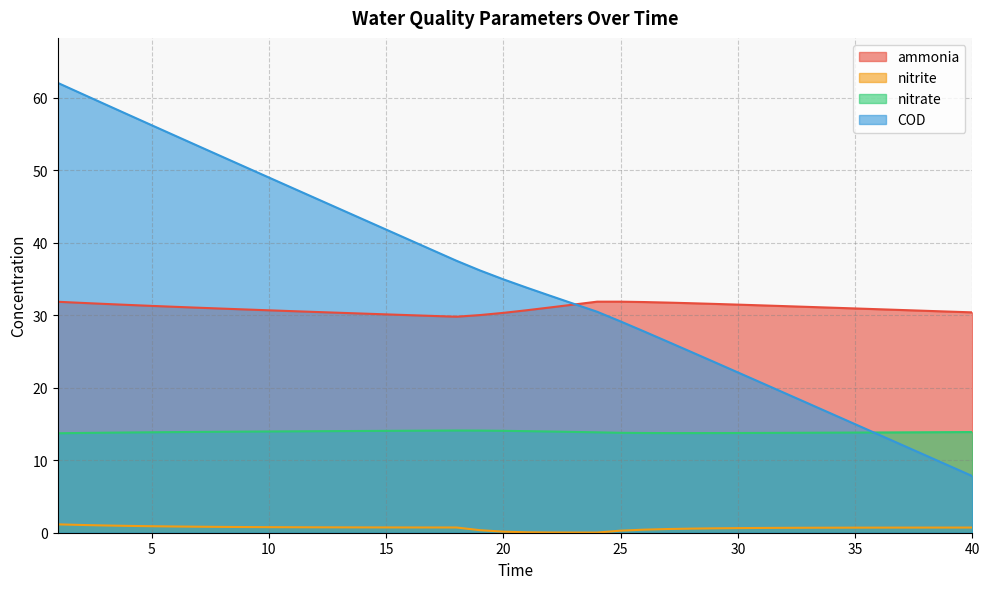

At which category is the sum across all series the highest?

1